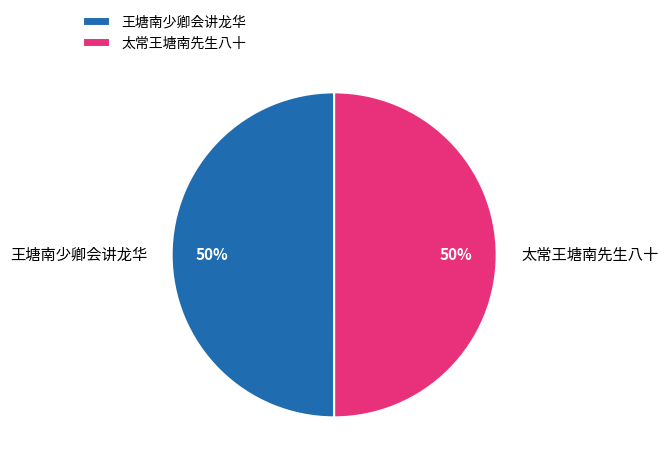

Do 王塘南少卿会讲龙华 and 太常王塘南先生八十 together represent more than half of the pie?

Yes